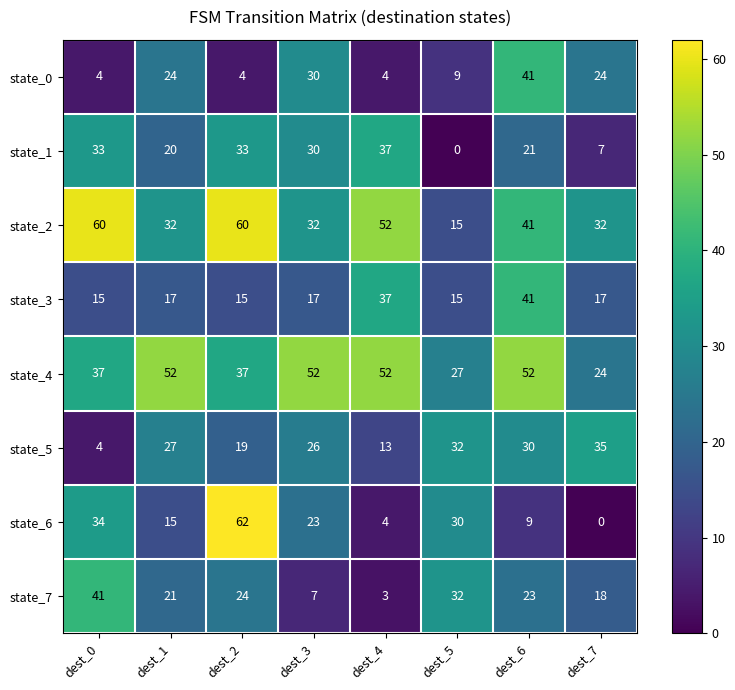

Which series has the widest spread of values?

state_6